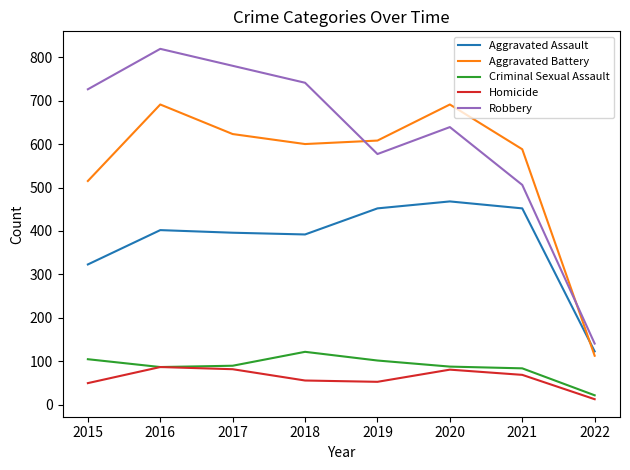

True or false: Aggravated Battery and Homicide cross at least once.

False